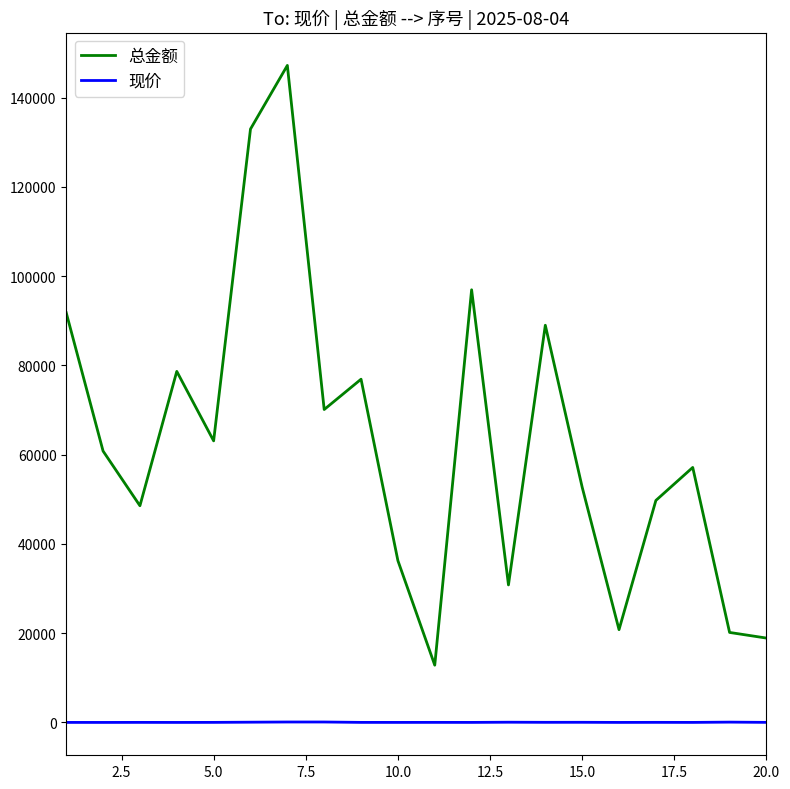

Rank the series by their maximum value, from lowest to highest.

现价, 总金额